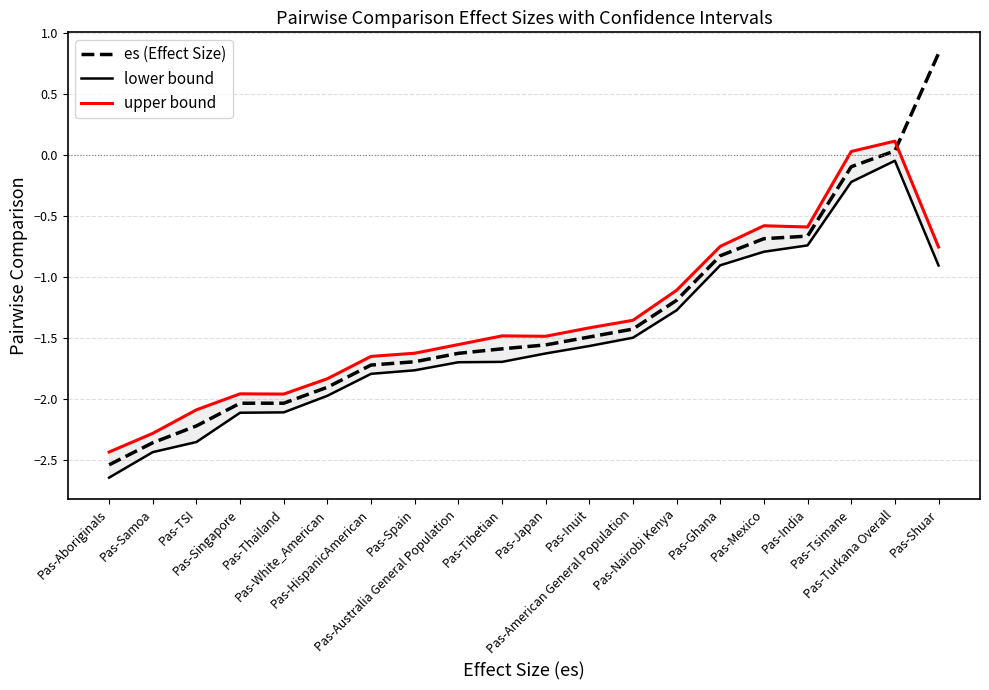

Rank the series by their maximum value, from highest to lowest.

es (Effect Size), upper bound, lower bound